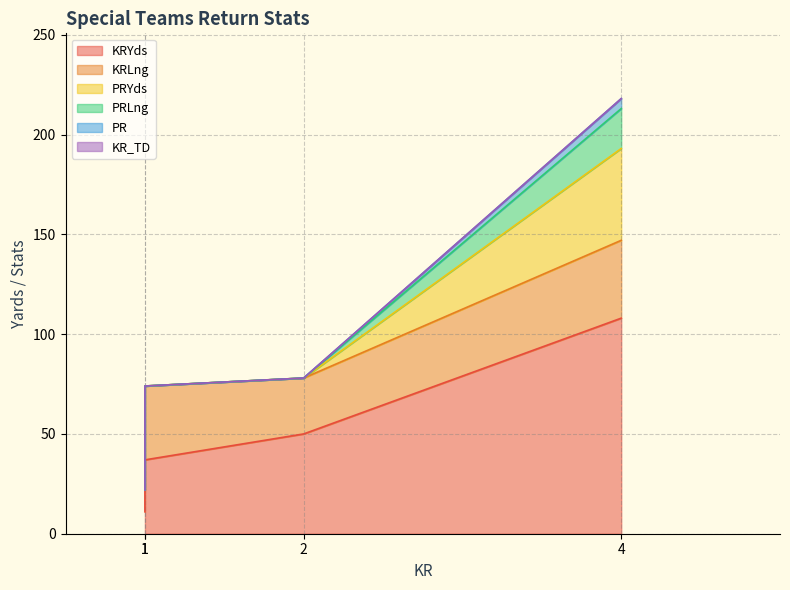

Which series has the largest range (max minus min)?

KRYds